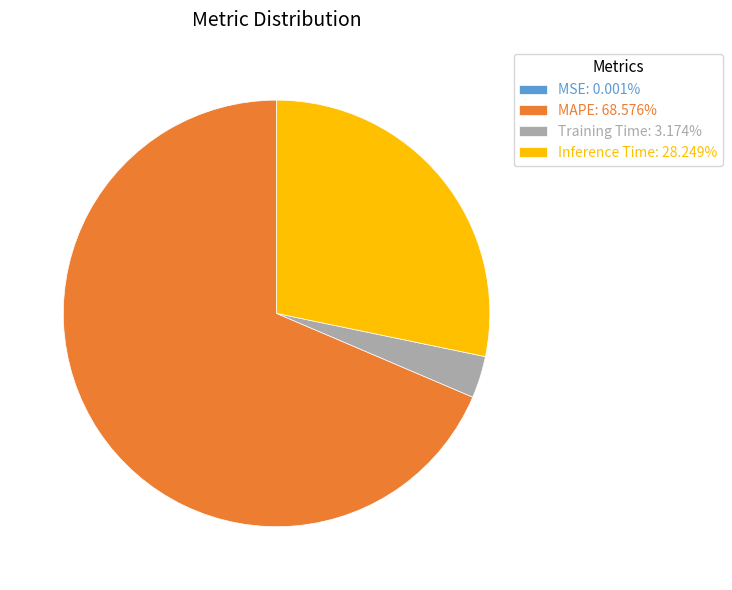

Is the sum of Training Time: 3.174% and MAPE: 68.576% greater than half?

Yes